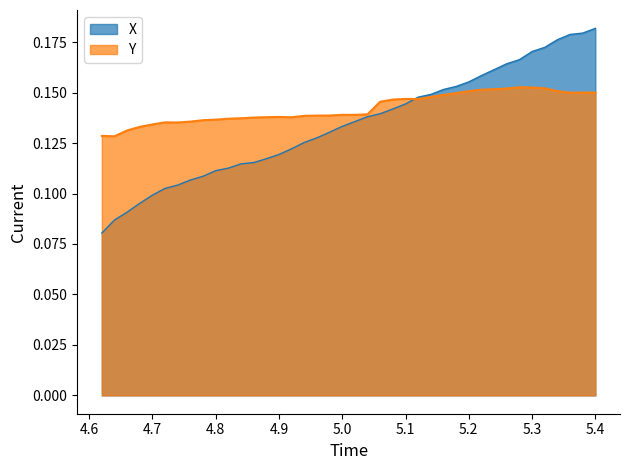

Rank the series by their maximum value, from lowest to highest.

Y, X